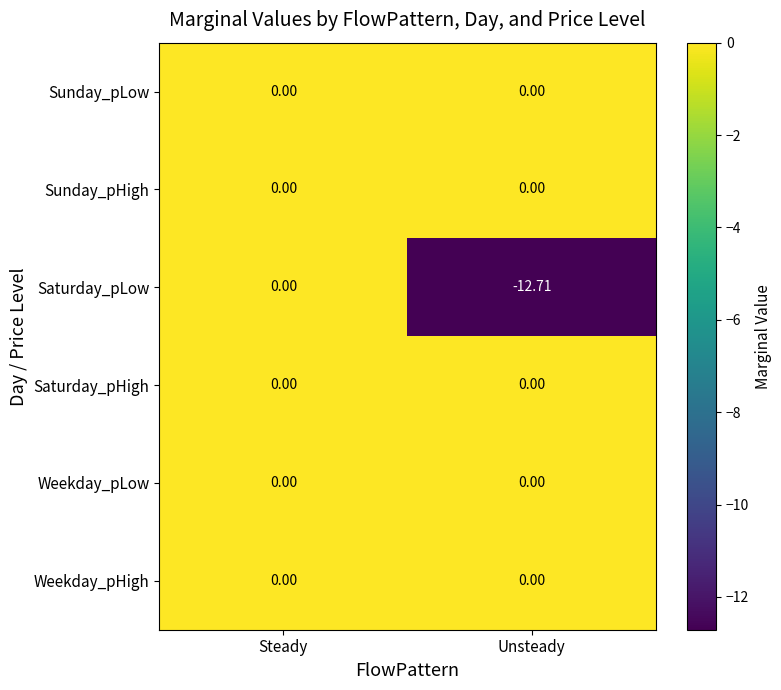

Which series has the largest range (max minus min)?

Saturday_pLow